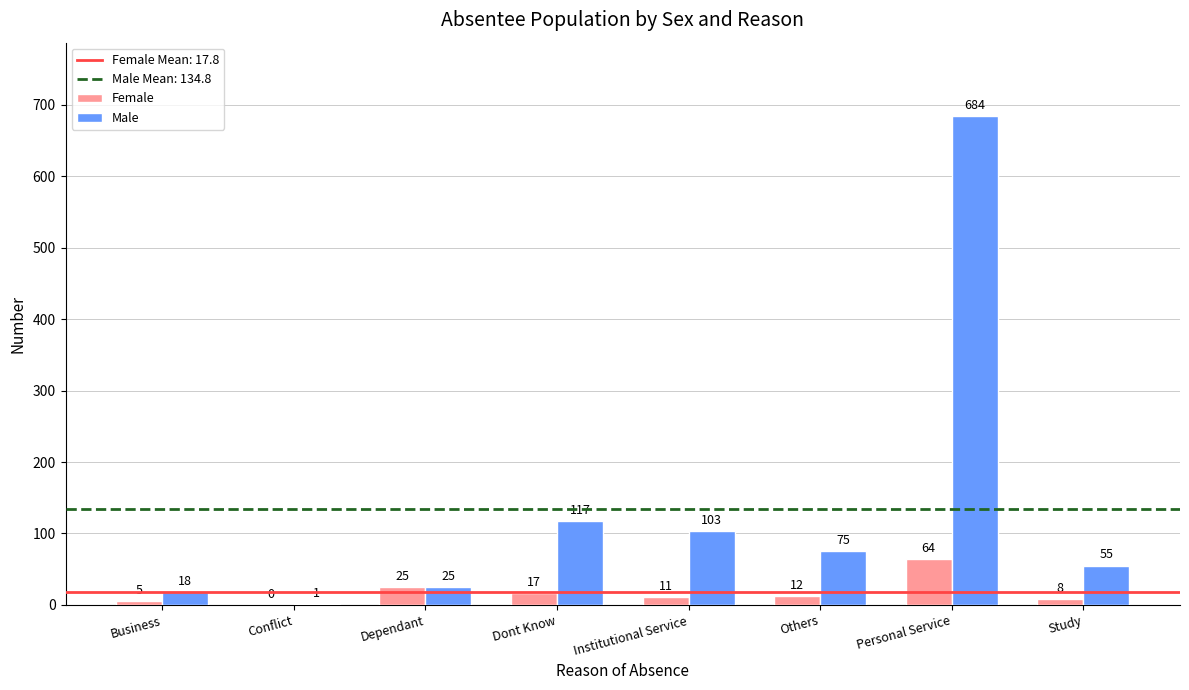

Which series changed the most between Institutional Service and Others?

Male